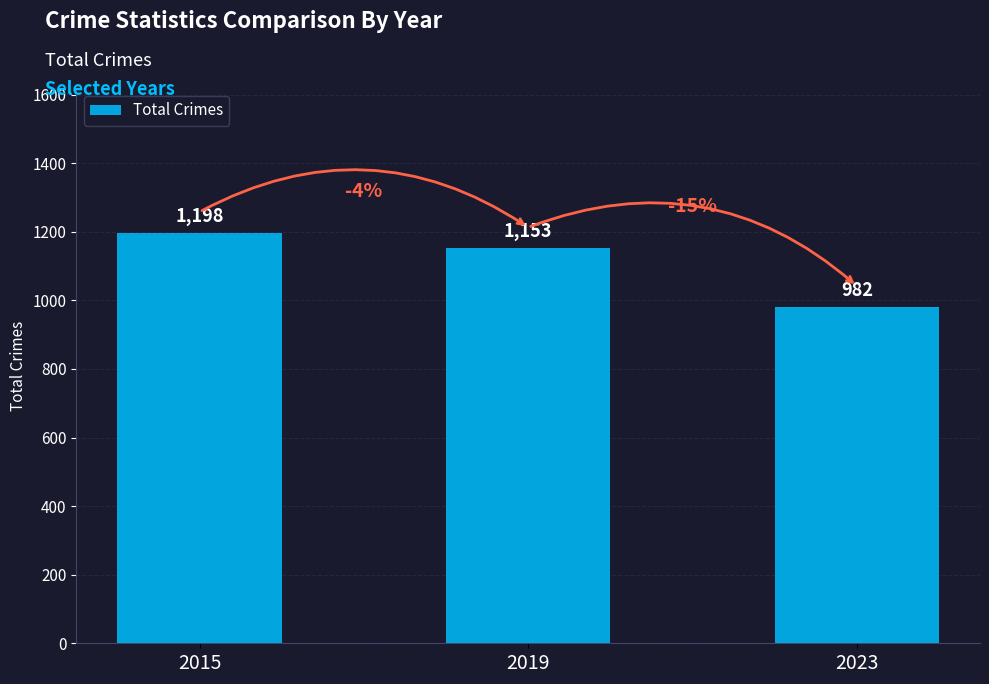

What is the greatest value displayed?

1198